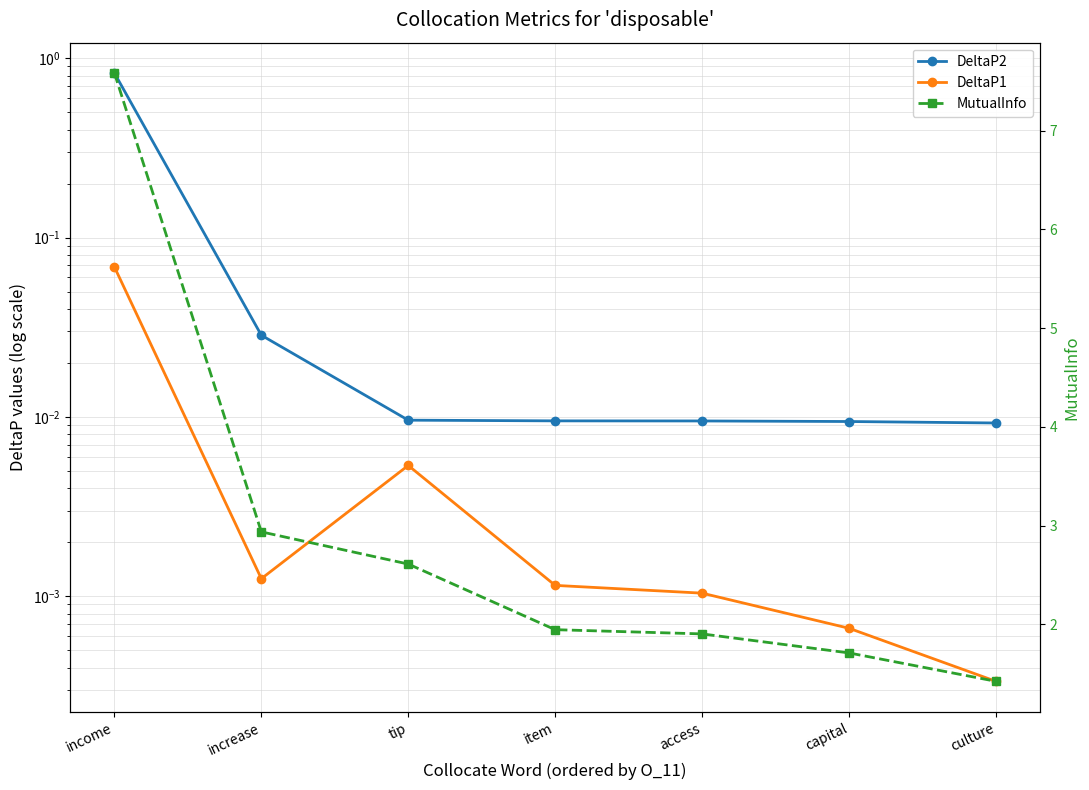

Which series has the largest total across all categories?

MutualInfo